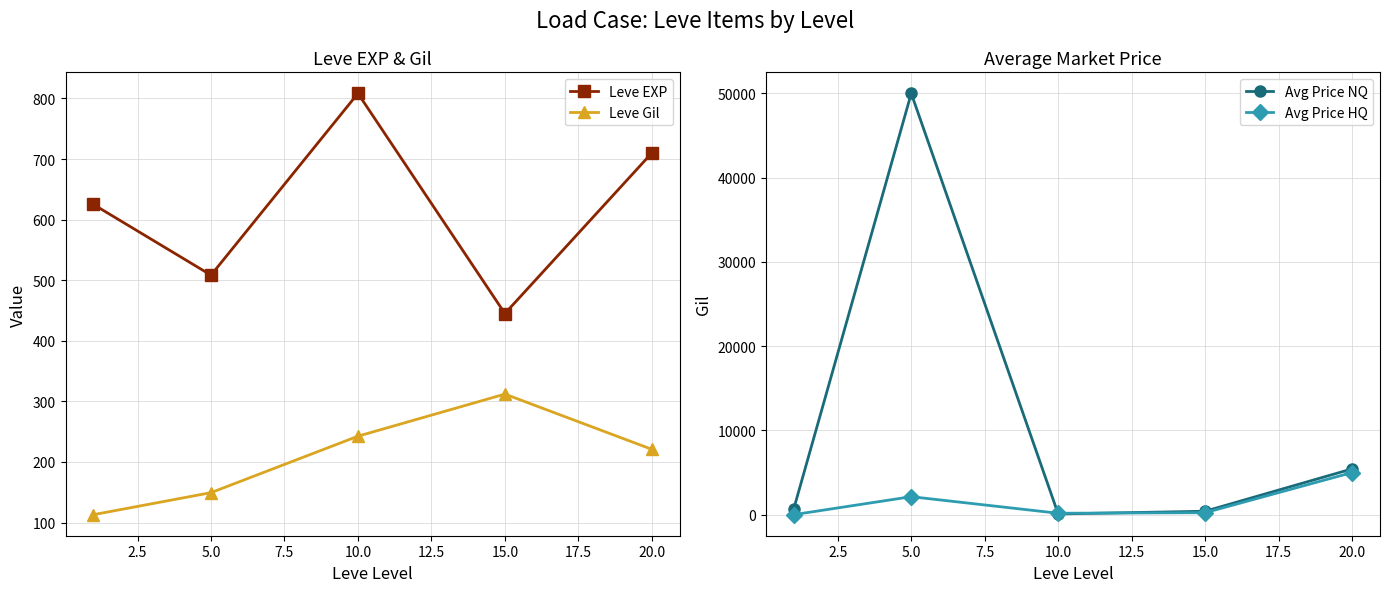

True or false: Leve EXP has more than 2 points higher than both neighbors.

False